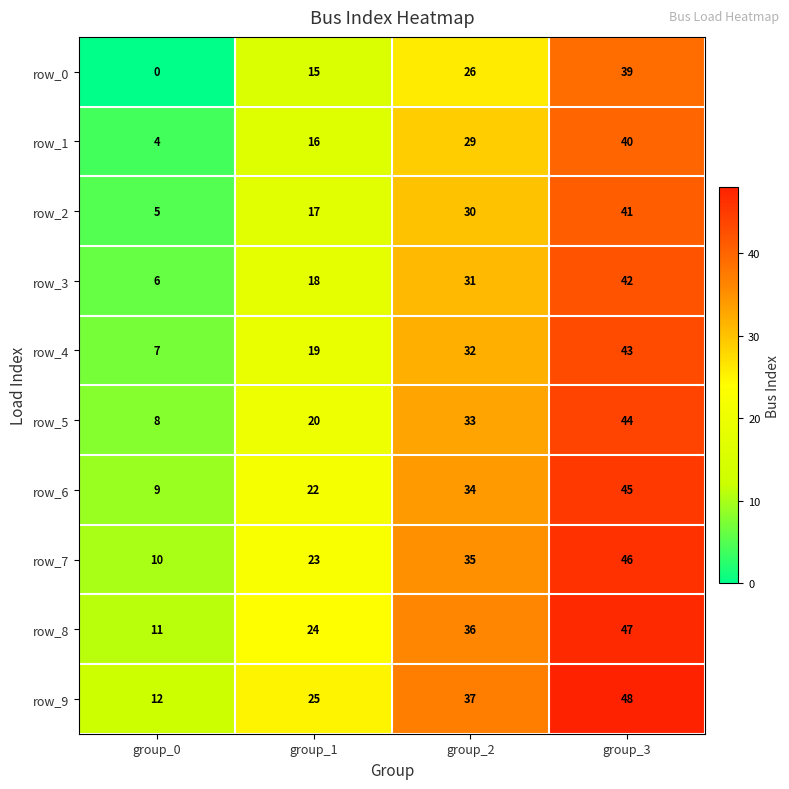

The row_6 series shows 61 at group_2. True or false?

False